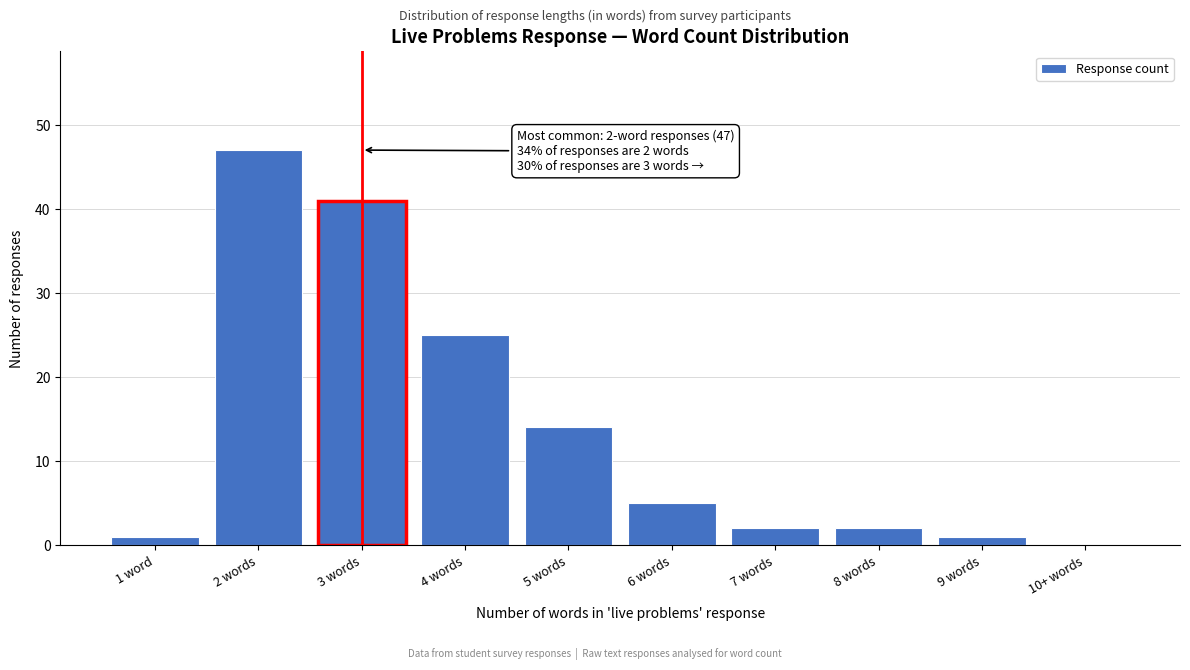

Reading left to right, what are all the values shown in this chart?

1 word=1	2 words=47	3 words=41	4 words=25	5 words=14	6 words=5	7 words=2	8 words=2	9 words=1	10+ words=0